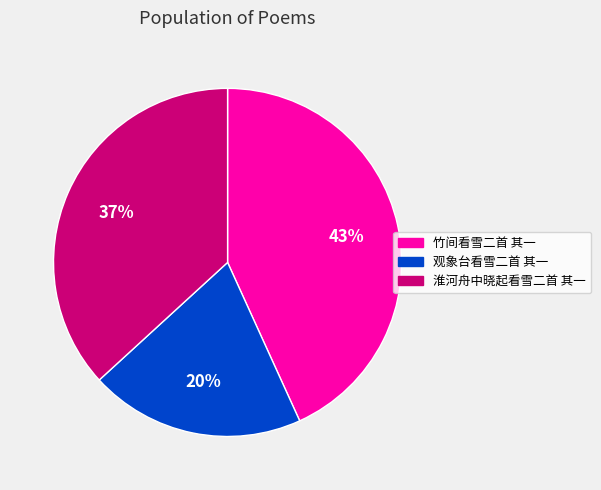

Is there a majority slice in this chart?

No